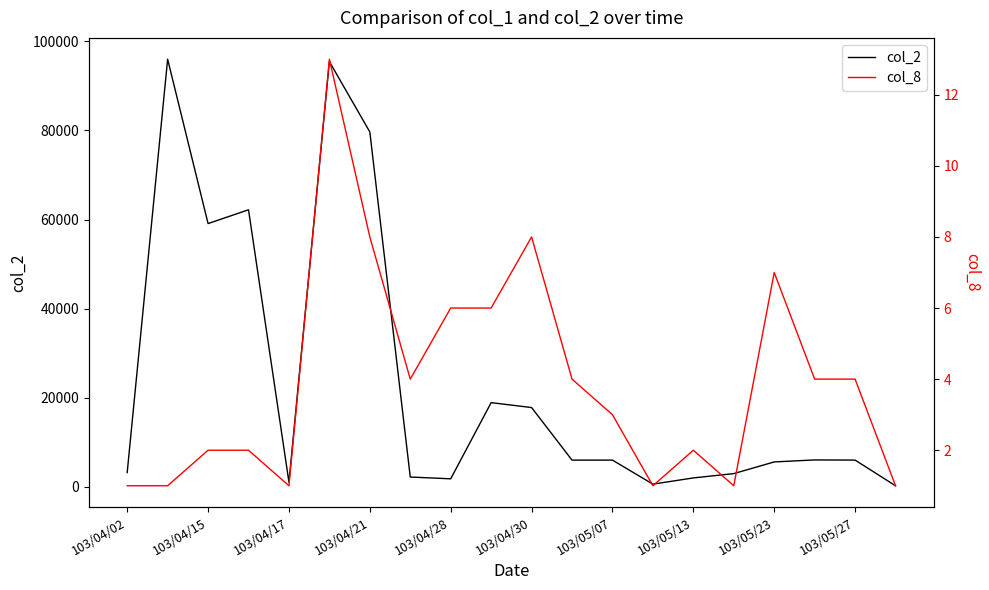

What is the average value of the col_2 series?

23642